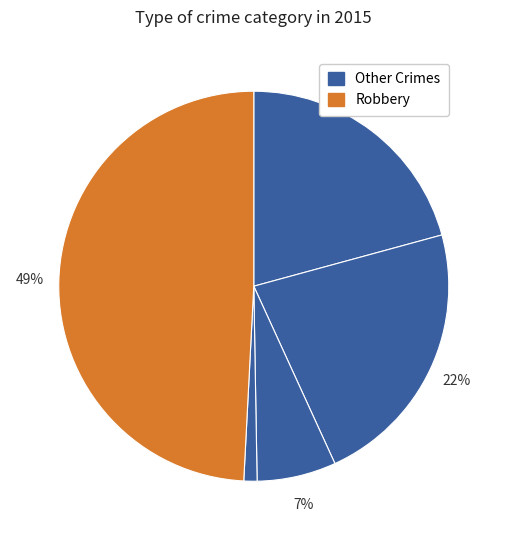

How many segments does this pie chart have?

5